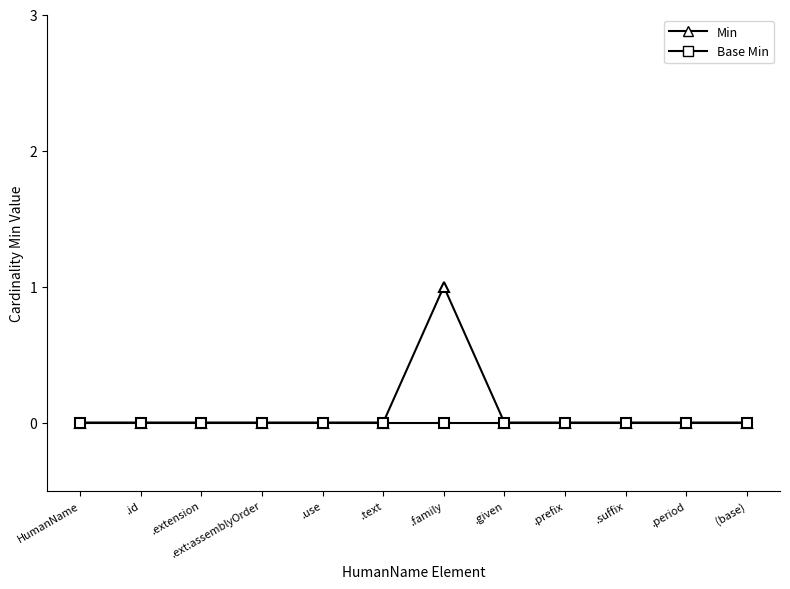

Which category has the highest value across all series?

.family